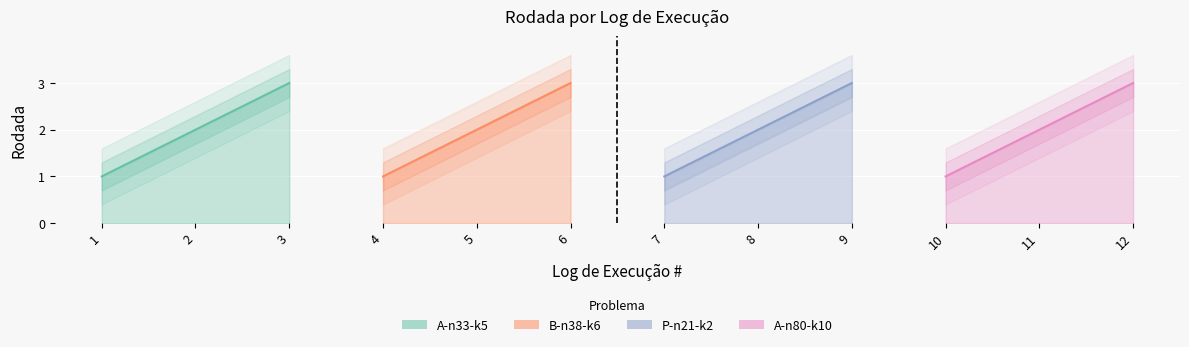

What is the lowest value of the A-n80-k10 series?

1